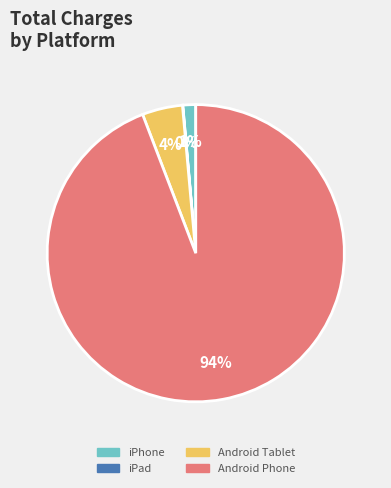

Which slice is the largest?

Android Phone